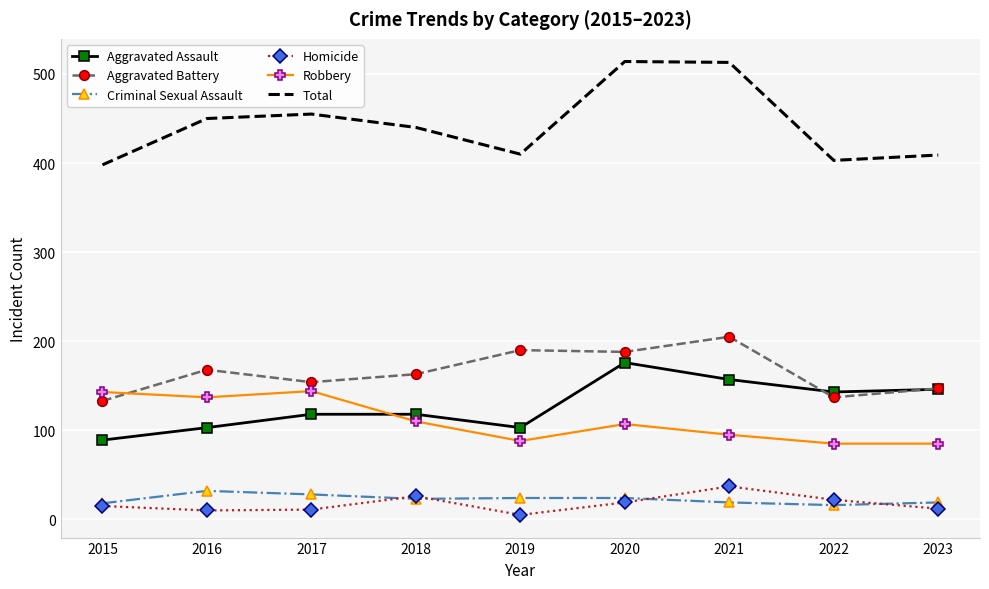

At which label does Robbery first exceed 107?

2015